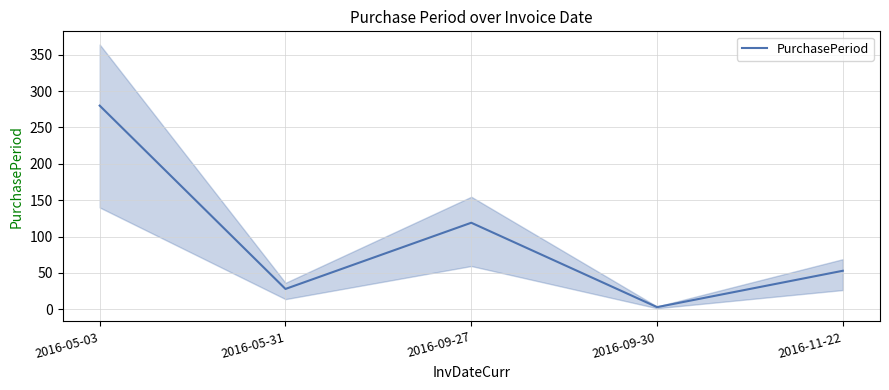

How many values exceed 53?

2